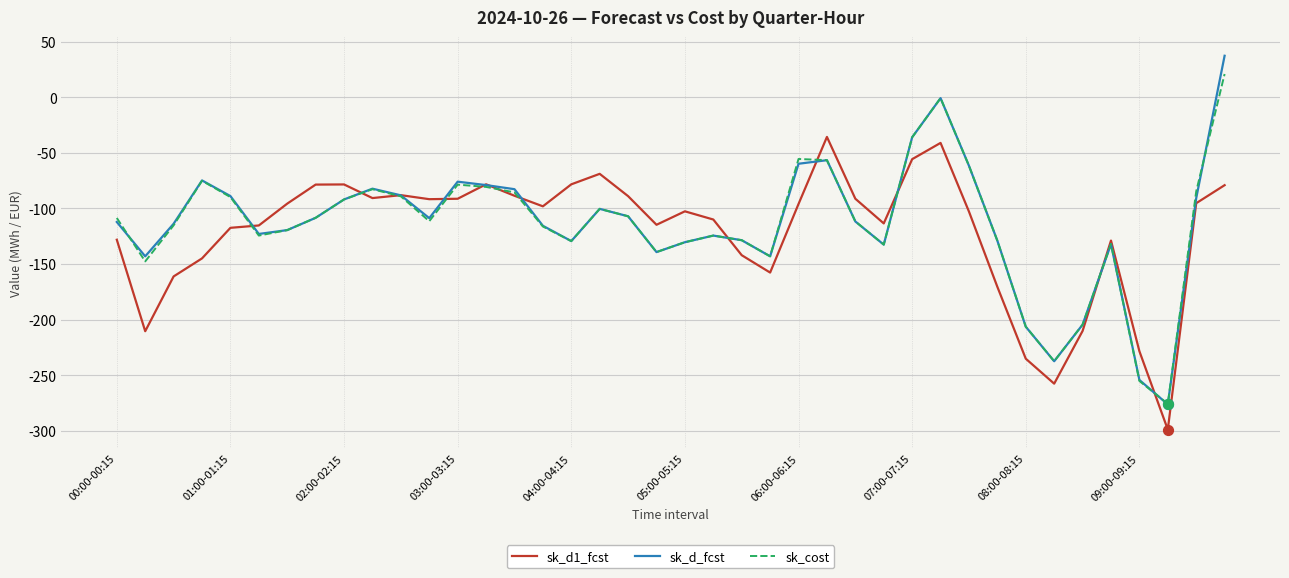

What are all the series names shown in the legend?

sk_d1_fcst, sk_d_fcst, sk_cost